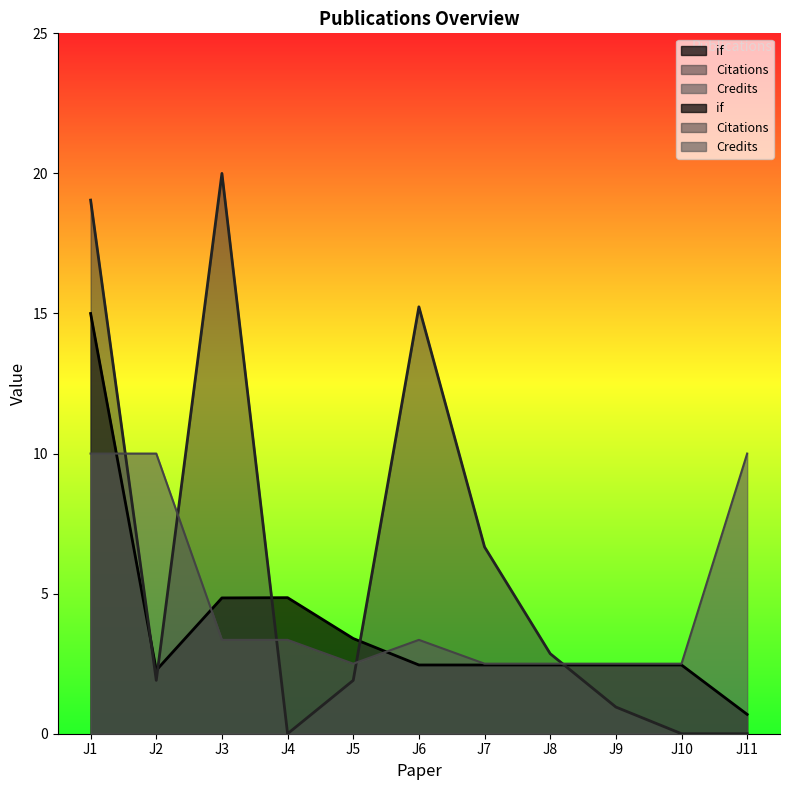

Between J5 and J8, which series saw the biggest shift?

Citations